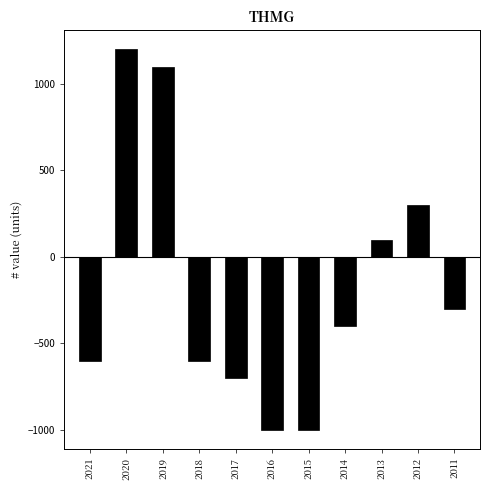

Reading left to right, extract all data points from this chart.

-600	1200	1100	-600	-700	-1000	-1000	-400	100	300	-300